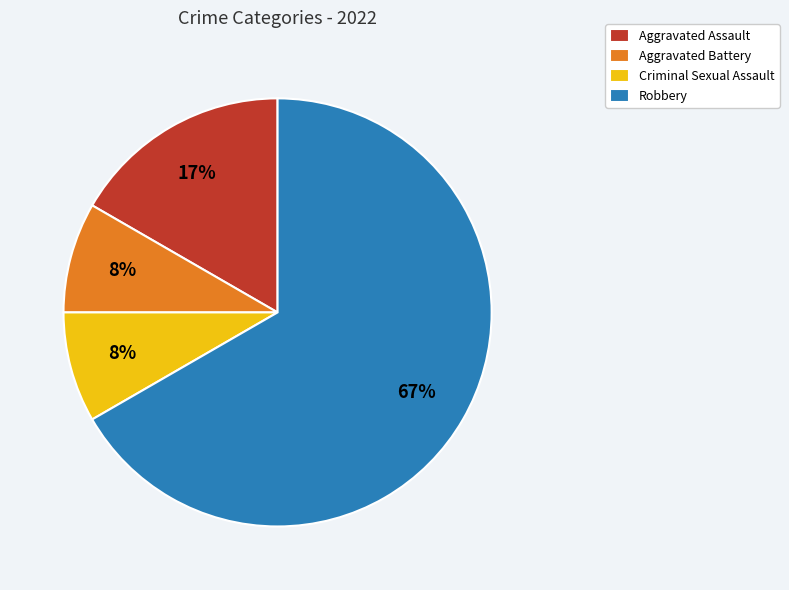

Do Criminal Sexual Assault and Aggravated Assault together represent more than half of the pie?

No